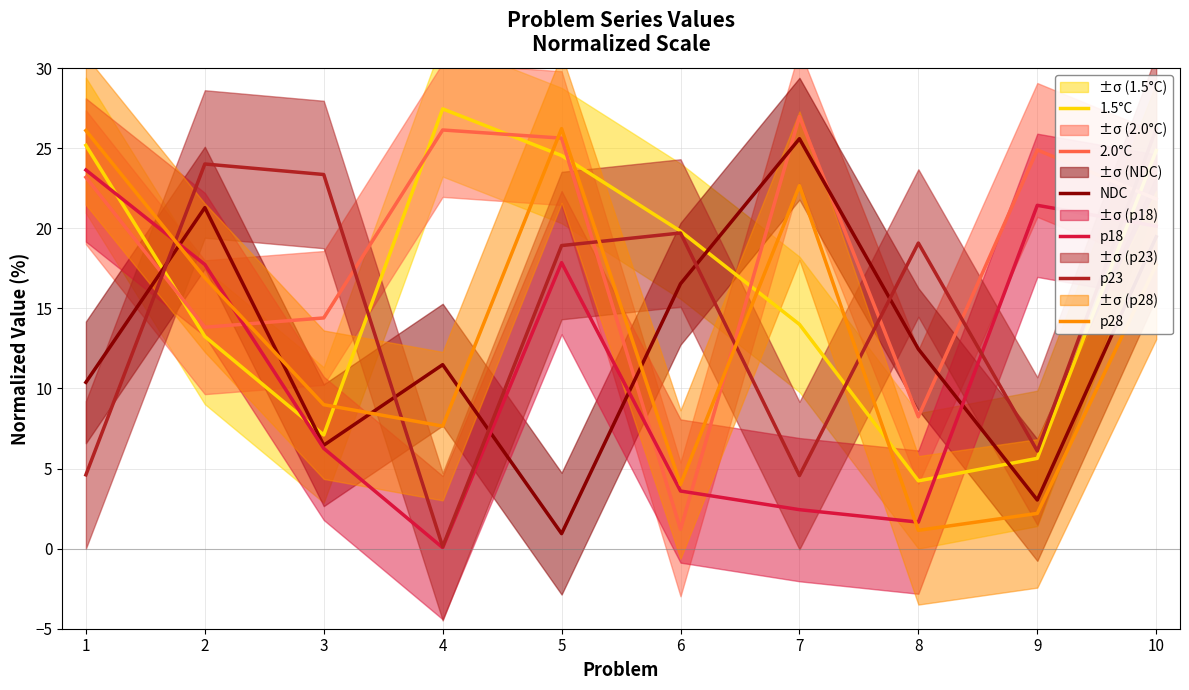

Is the value of p23 at 1 greater than the value of 1.5°C at 3?

No